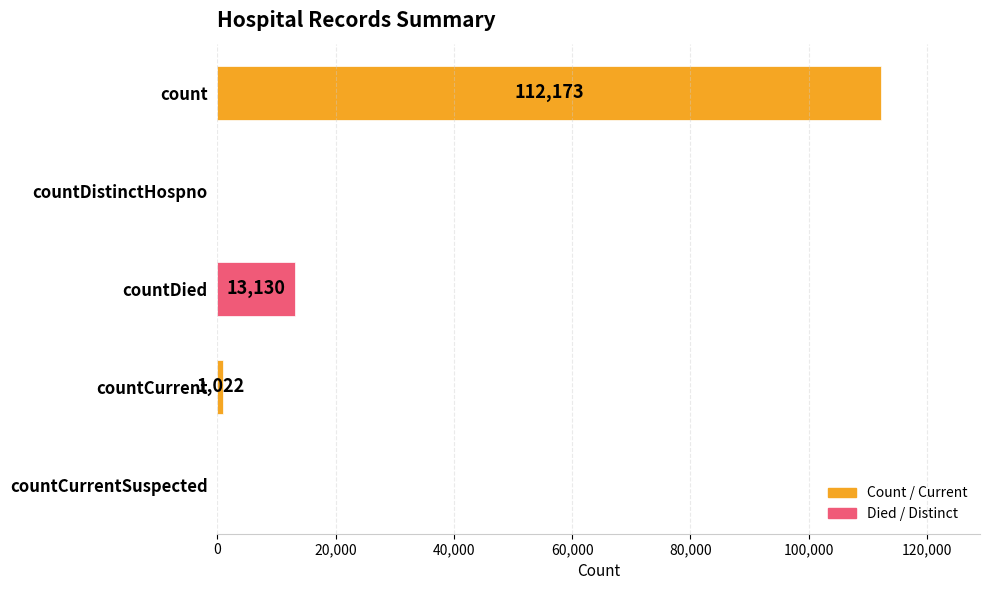

True or false: the data shows 0 at countDistinctHospno.

True